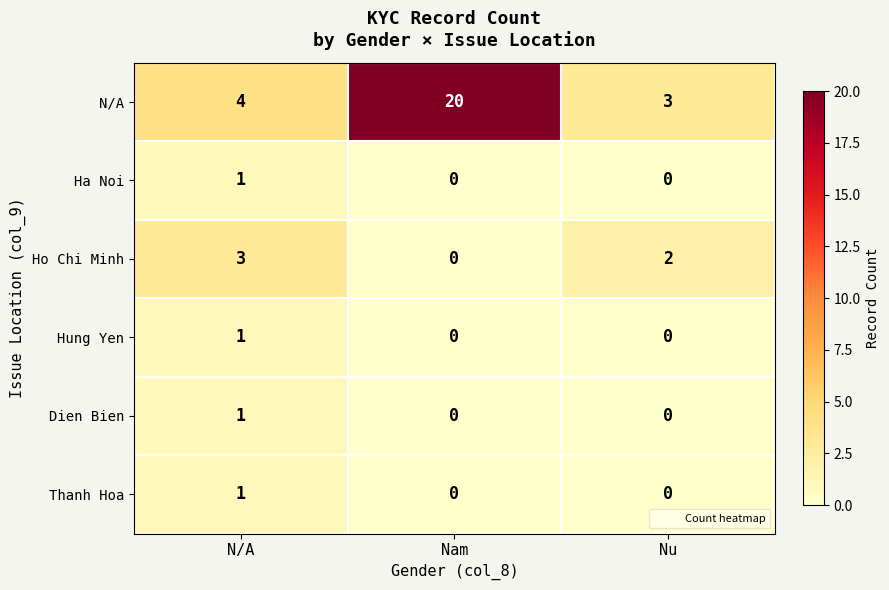

Reading left to right, list all the values displayed in this chart.

N/A: 4	20	3
Ha Noi: 1	0	0
Ho Chi Minh: 3	0	2
Hung Yen: 1	0	0
Dien Bien: 1	0	0
Thanh Hoa: 1	0	0